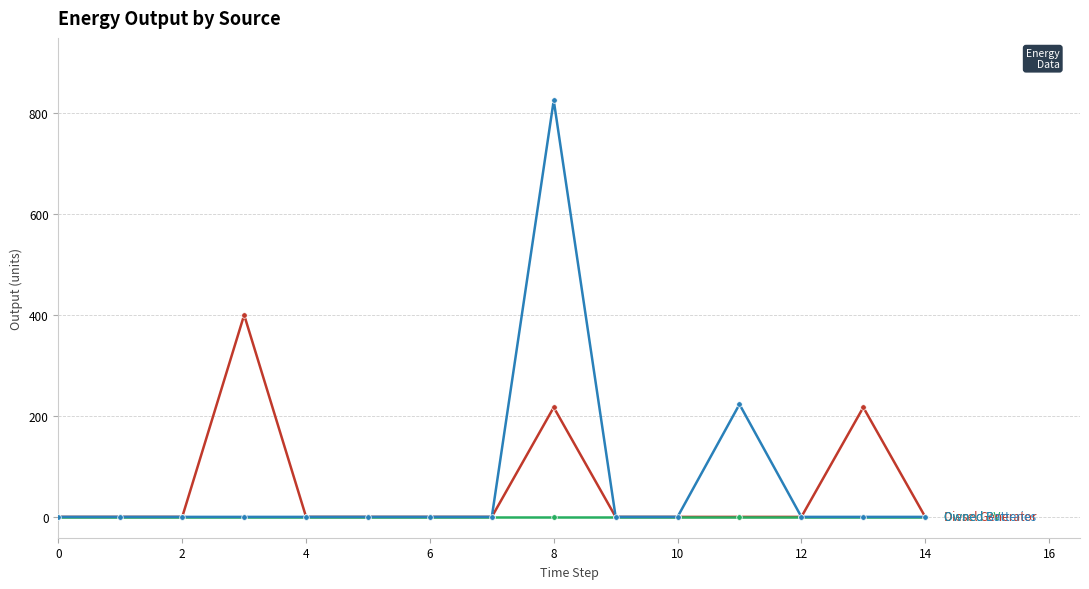

What is the greatest value displayed?

825